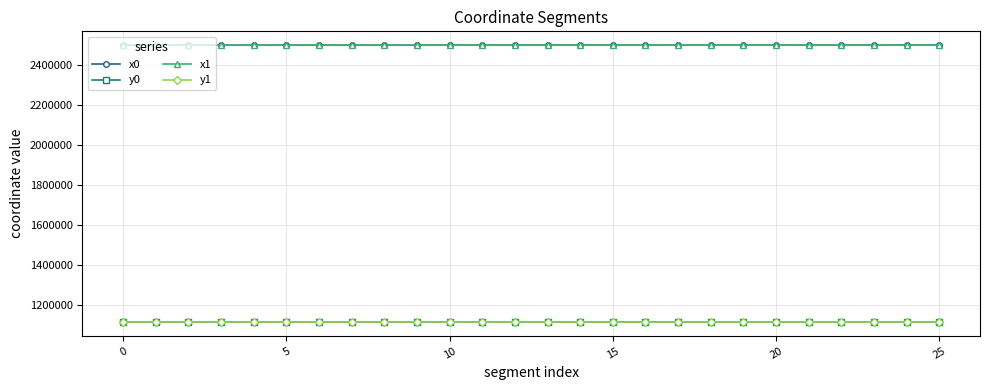

True or false: x1 has more than 0 points higher than both neighbors.

True